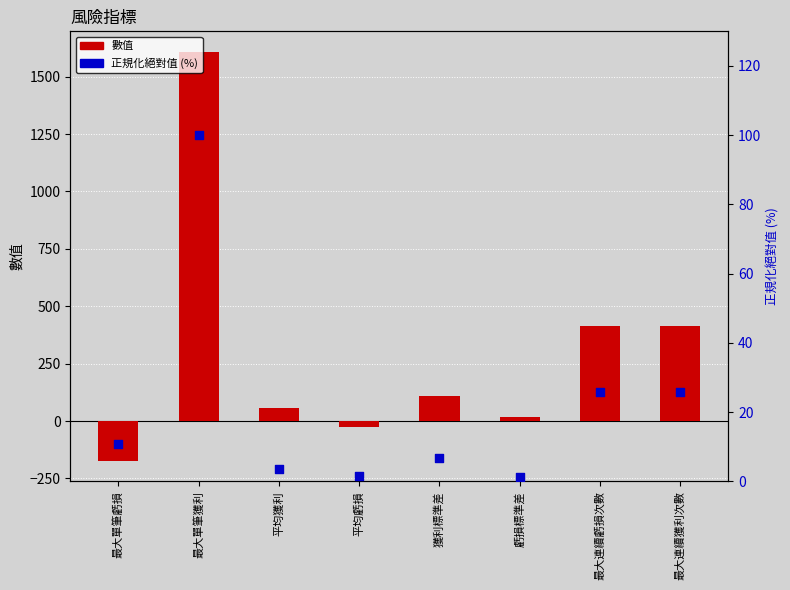

Which series has the largest total across all categories?

數值